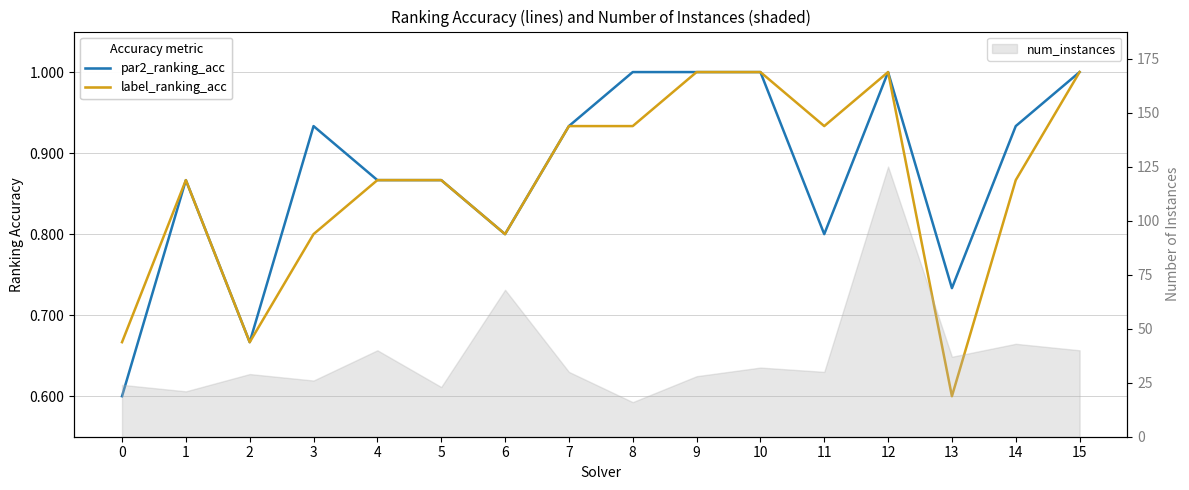

Is it true that label_ranking_acc equals 1.3 at 11?

False